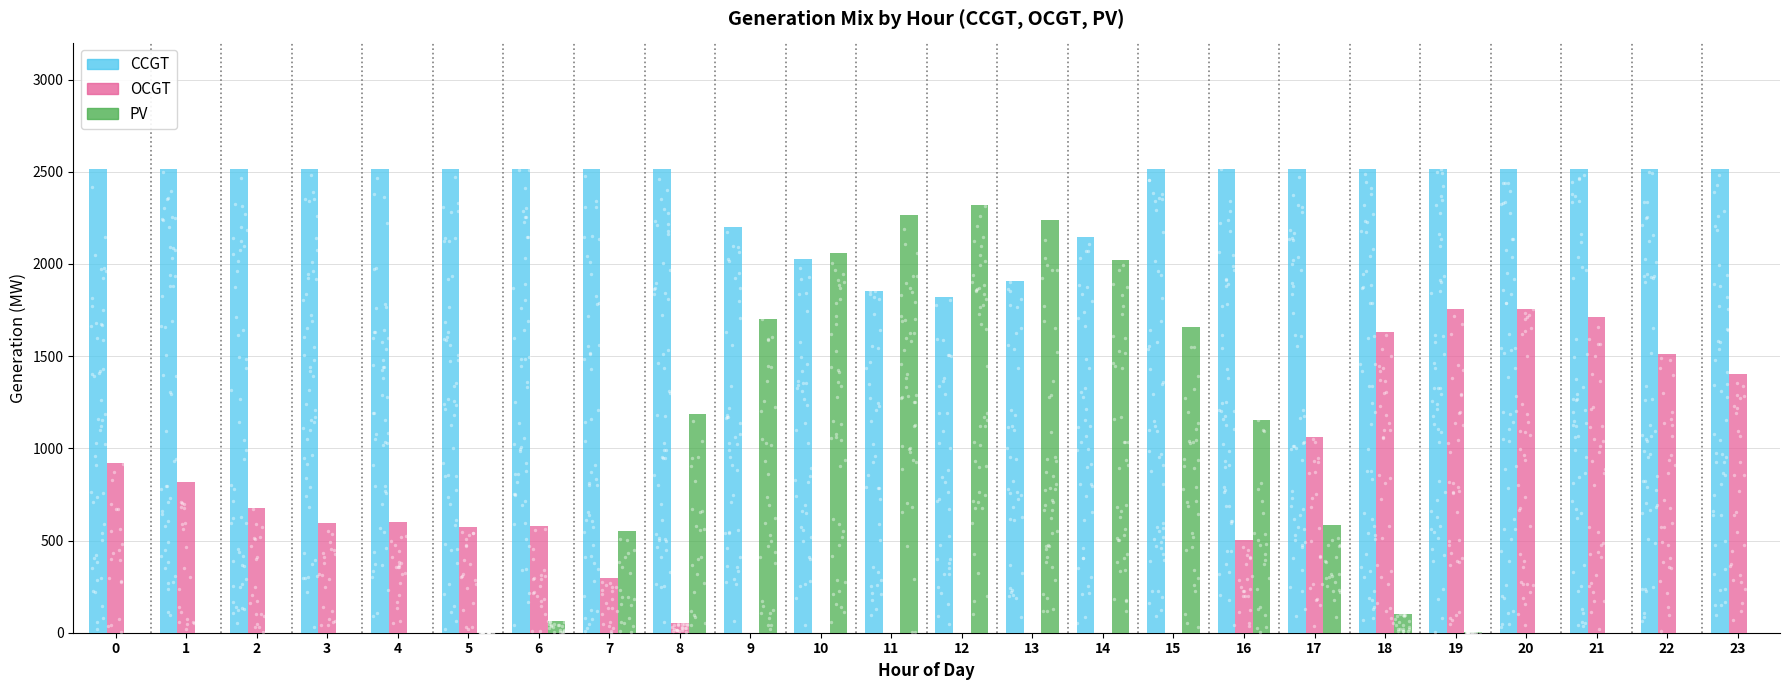

Which series reaches the minimum Y coordinate?

OCGT